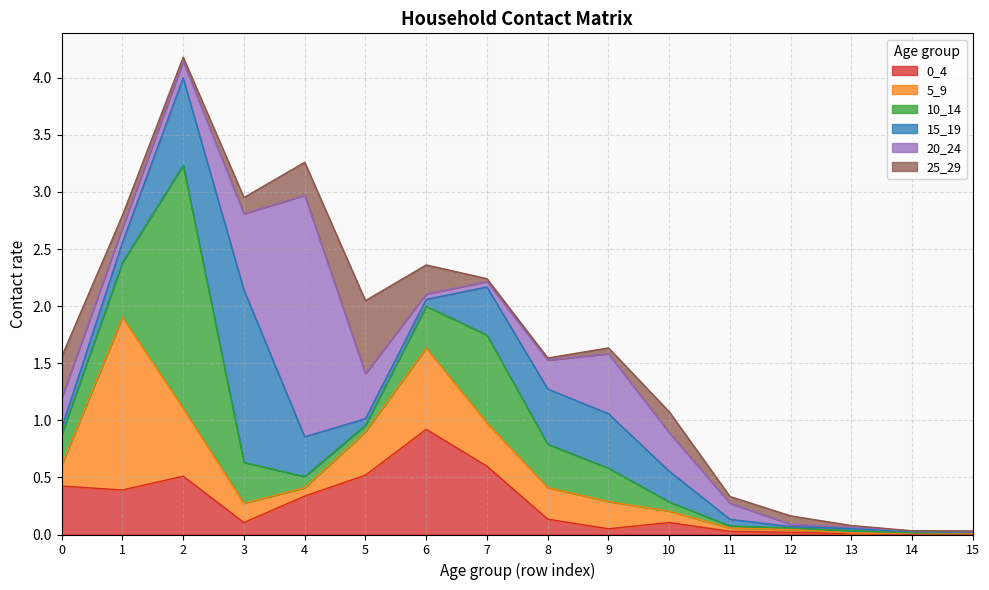

Where is the first local minimum for 0_4?

1